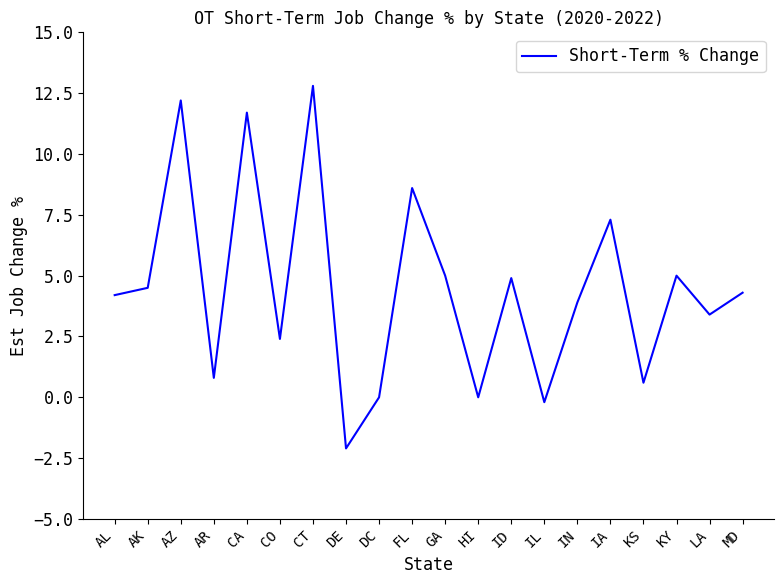

The chart shows a value of 1.4 at LA. True or false?

False